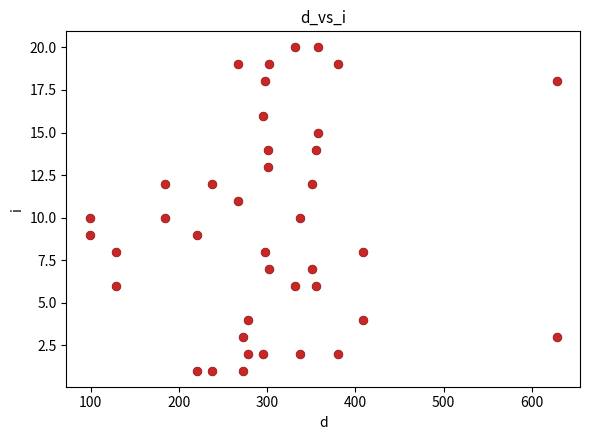

What is the range of Y values (max minus min)?

19